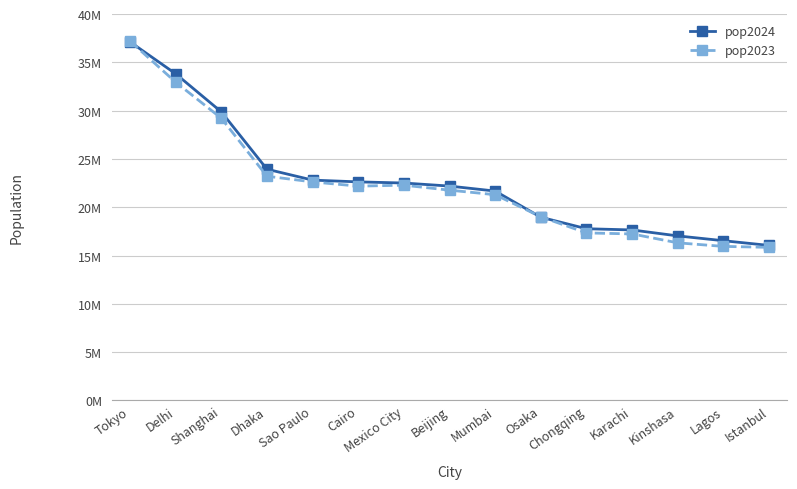

Between Chongqing and Lagos, which is larger?

Chongqing